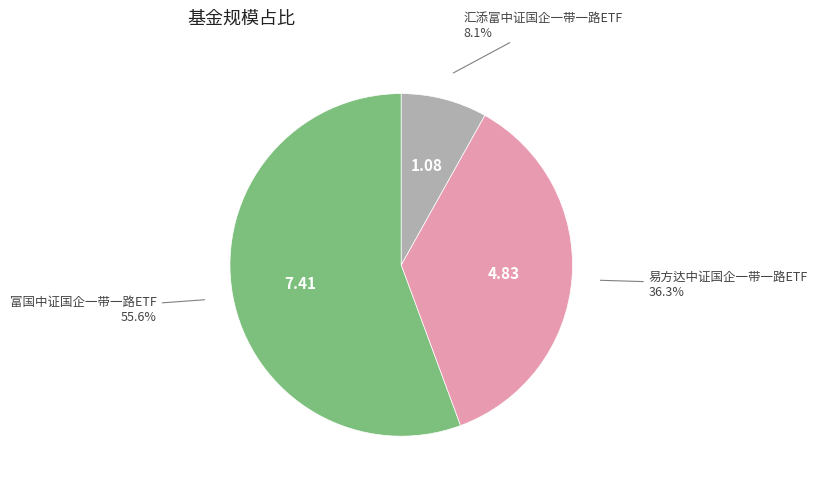

The 易方达中证国企一带一路ETF slice represents 36% of the pie. True or false?

True